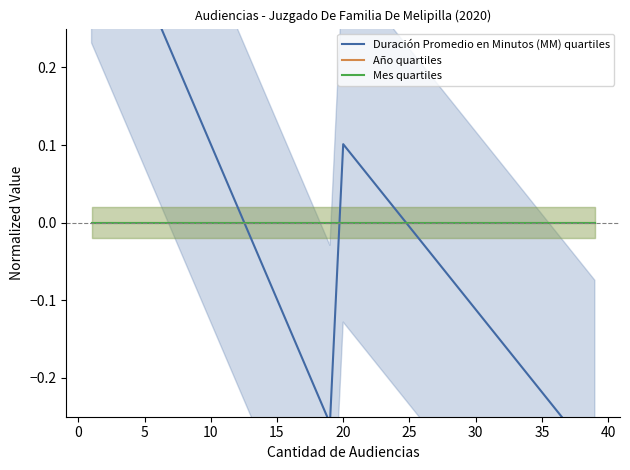

Does the chart display data point markers on the line(s)?

No